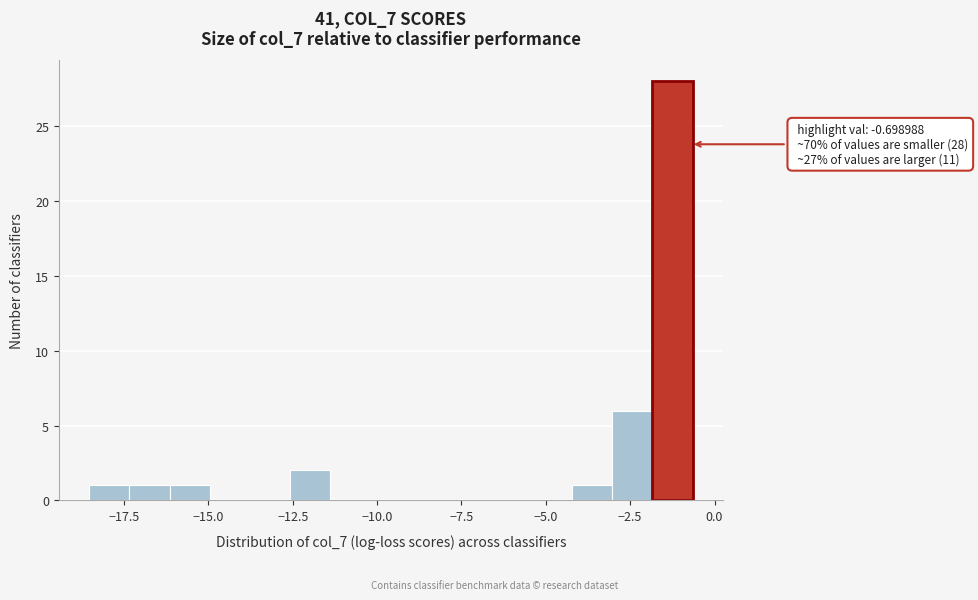

Around what value on the x-axis is the tallest bar? Give the approximate position of its centre, as read against the axis.

-1.0